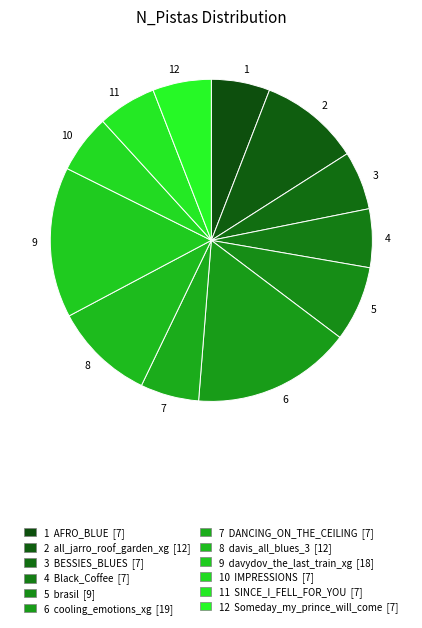

Is it true that 10 is 6% of the pie?

True